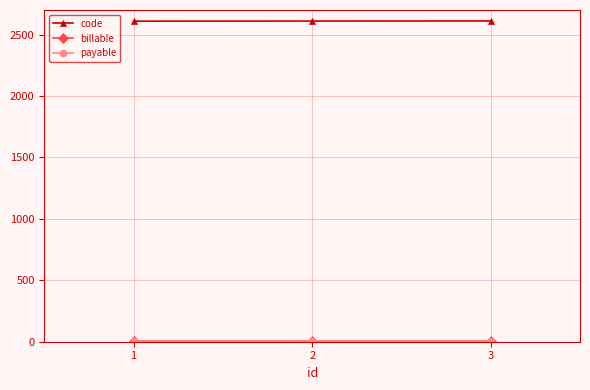

Does the chart have visible grid lines?

Yes